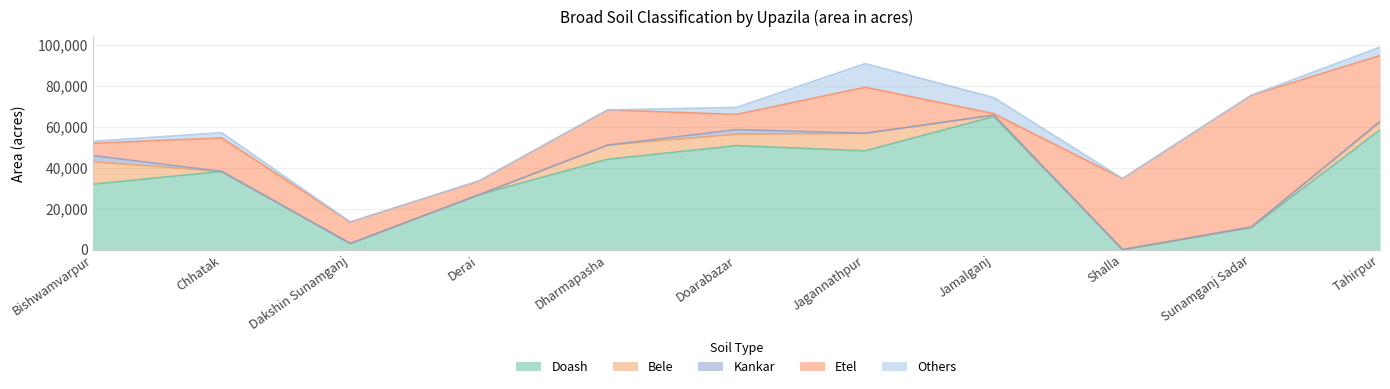

Where is the first local maximum for Others?

Chhatak